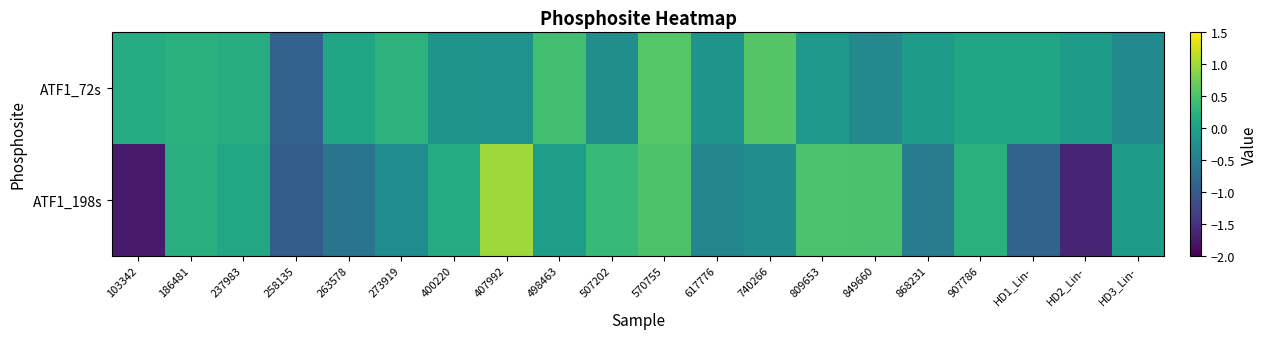

Reading left to right, extract all data points from this chart.

ATF1_198s: 103342=-1.7	186481=0.2	237983=0.1	258135=-1.0	263578=-0.6	273919=-0.3	400220=0.1	407992=1.0	498463=-0.1	507202=0.3	570755=0.5	617776=-0.4	740266=-0.3	809653=0.5	849660=0.5	868231=-0.5	907786=0.2	HD1_Lin-=-0.9	HD2_Lin-=-1.6	HD3_Lin-=-0.1
ATF1_72s: 103342=0.2	186481=0.2	237983=0.2	258135=-0.9	263578=0.1	273919=0.3	400220=-0.2	407992=-0.2	498463=0.4	507202=-0.3	570755=0.6	617776=-0.2	740266=0.6	809653=-0.1	849660=-0.4	868231=-0.1	907786=0.1	HD1_Lin-=0.1	HD2_Lin-=-0.1	HD3_Lin-=-0.3